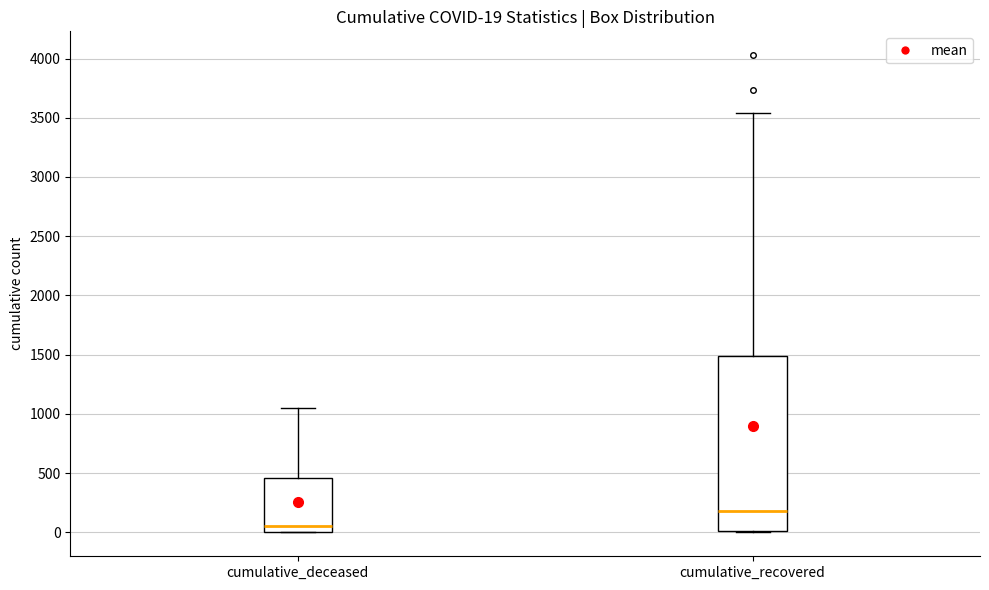

Which box is the tallest, from its lower edge to its upper edge?

cumulative_recovered